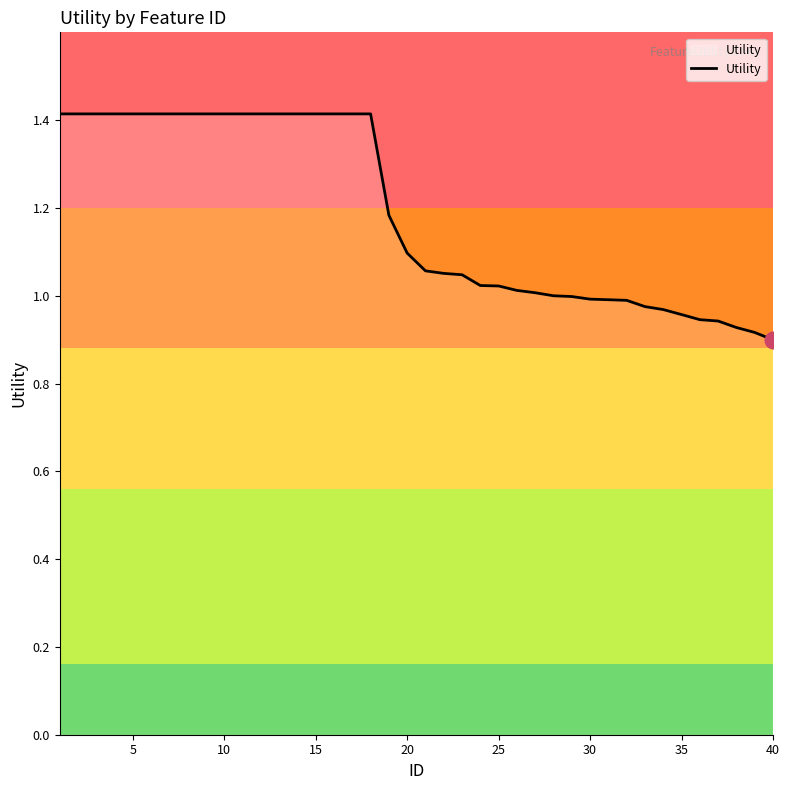

What is the difference between the maximum and minimum values?

0.5